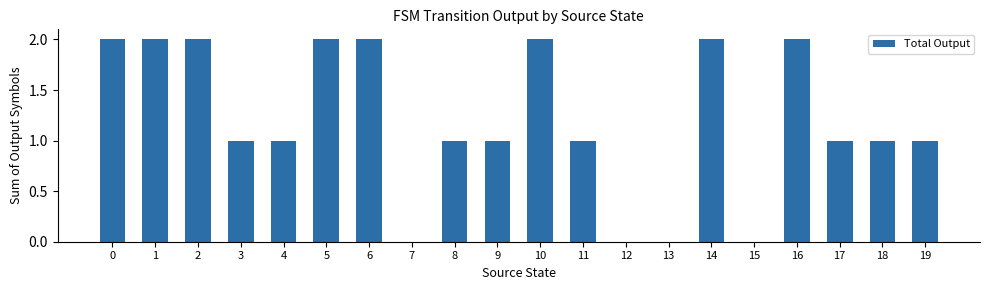

How many distinct data groups are displayed?

1